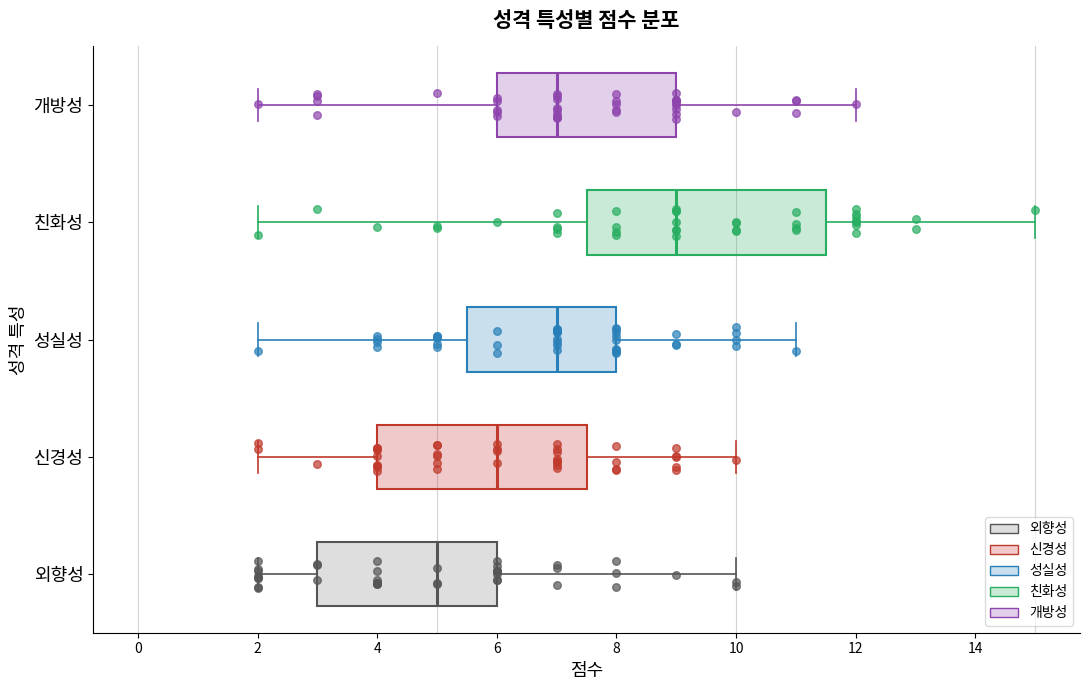

Comparing the boxes themselves (not the whiskers), which one is the widest?

친화성